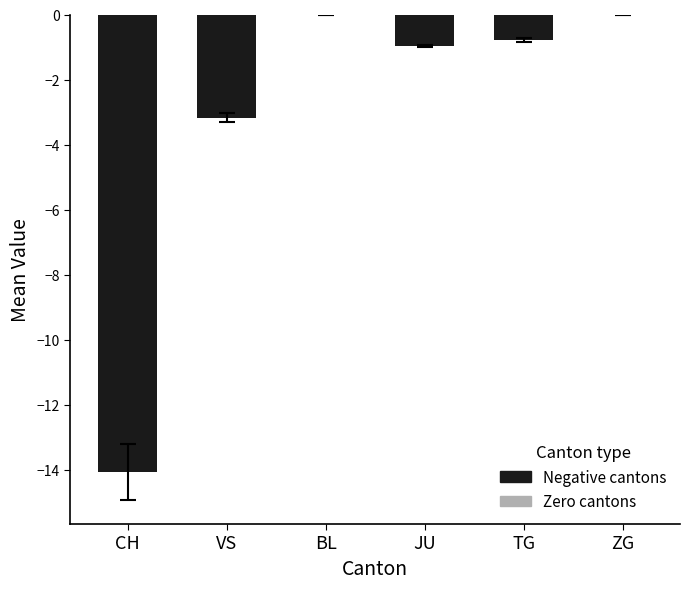

How many data points in TG are above -1?

9